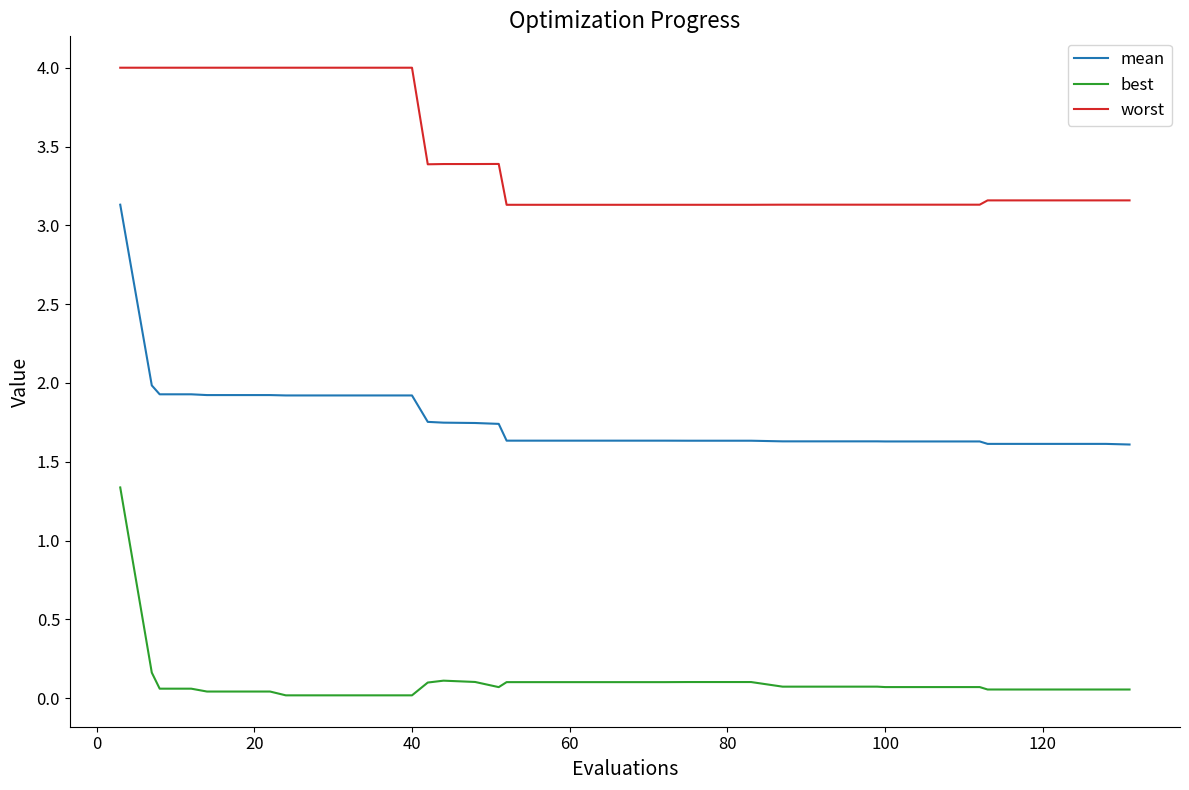

What is the highest value of the worst series?

4.0